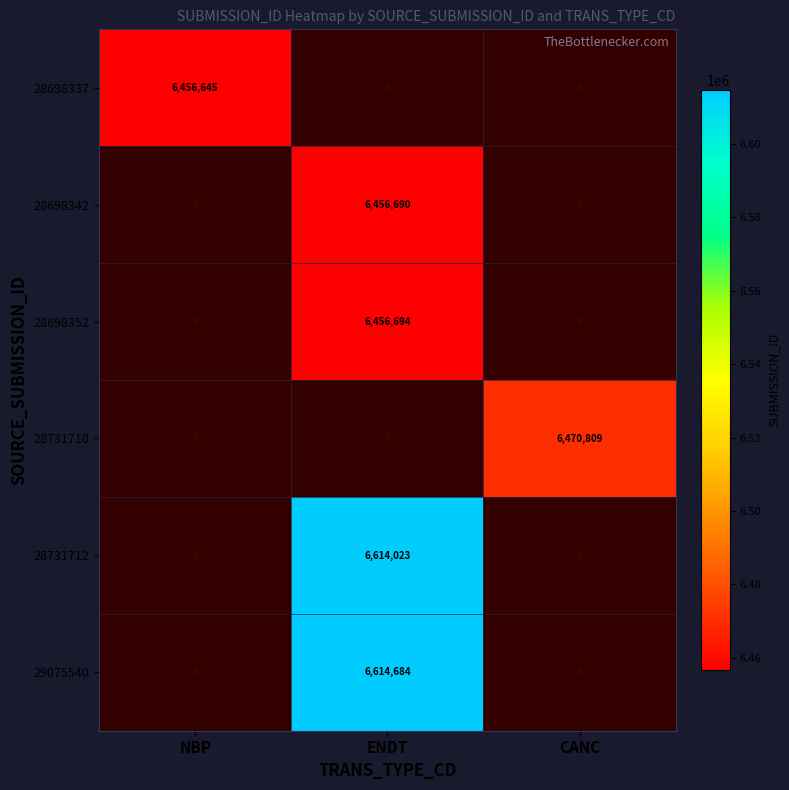

At which category does the chart reach its minimum across all series?

NBP